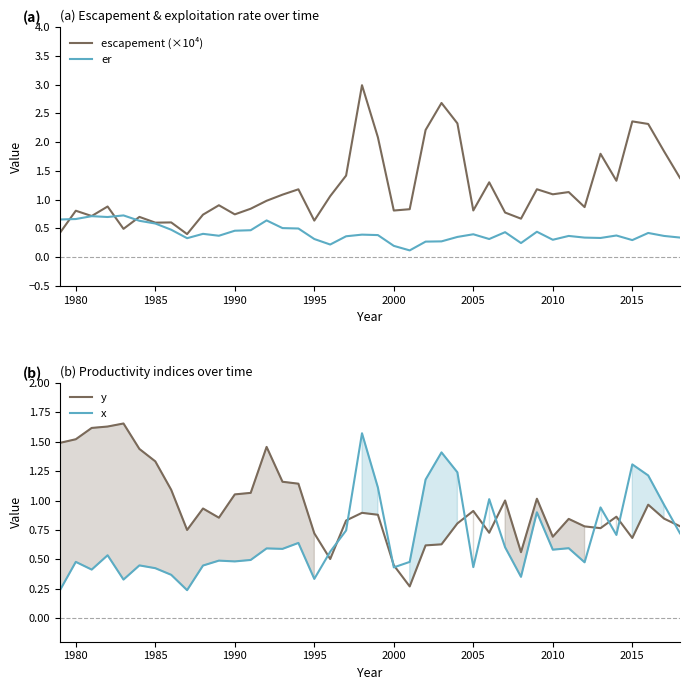

What is the difference between the maximum and minimum values in the er series?

0.6